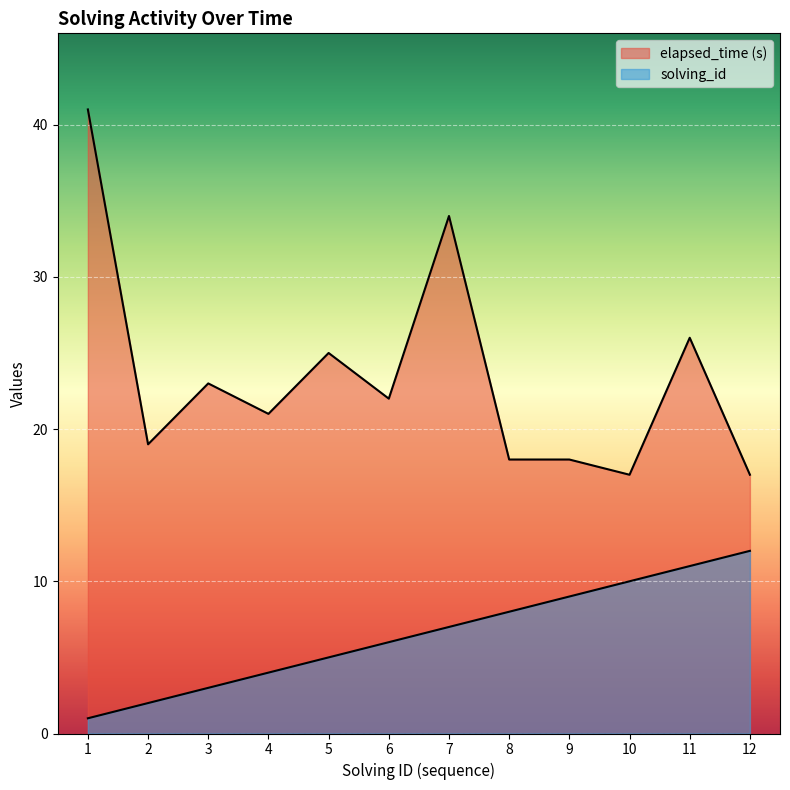

True or false: elapsed_time and solving_id intersect in this chart.

False